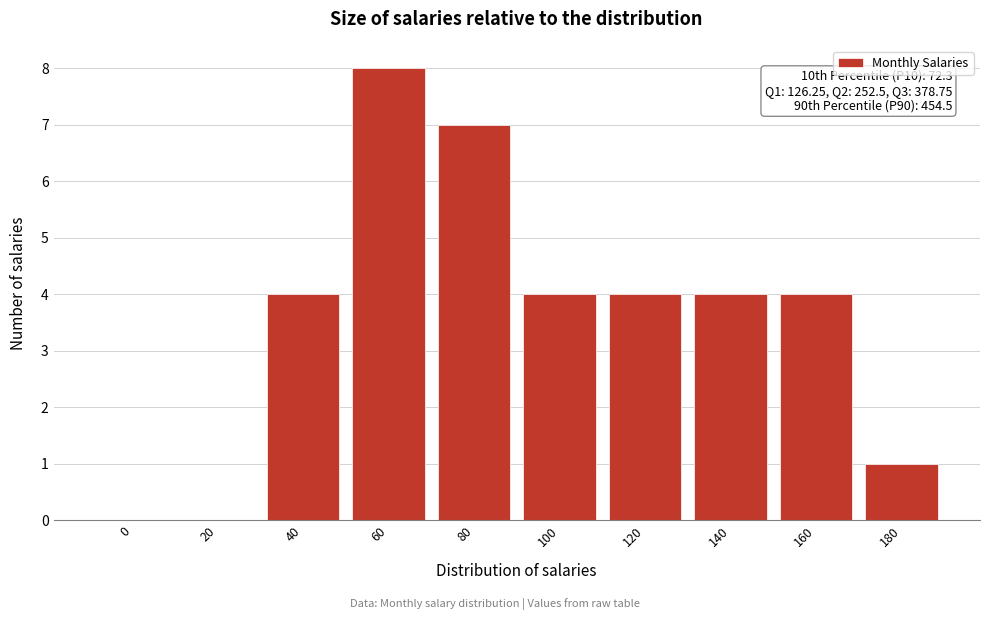

Reading left to right, extract all data points from this chart.

0=0	20=0	40=4	60=8	80=7	100=4	120=4	140=4	160=4	180=1